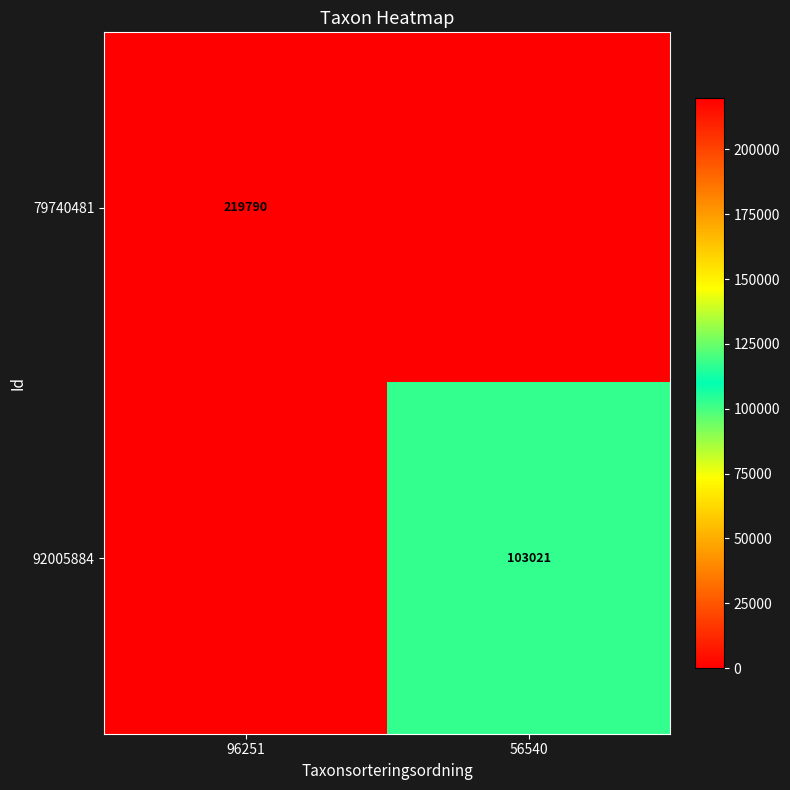

Is the value of 92005884 at 56540 greater than the value of 79740481 at 96251?

No